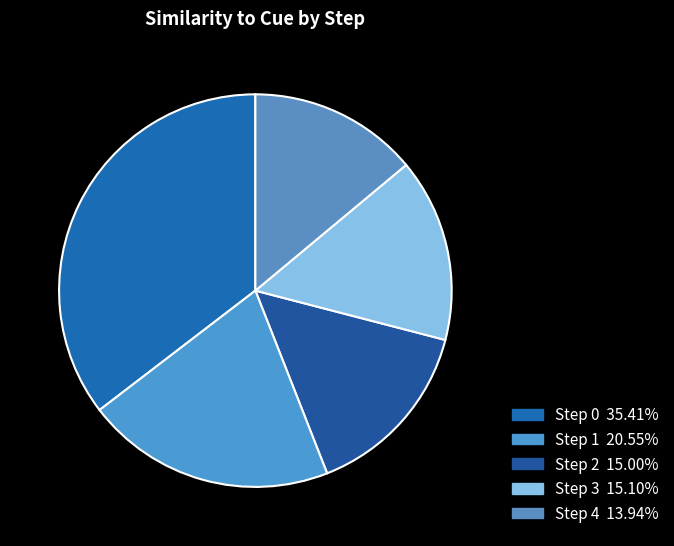

Approximately how many times larger is the value at Step 4 compared to Step 0?

0.4